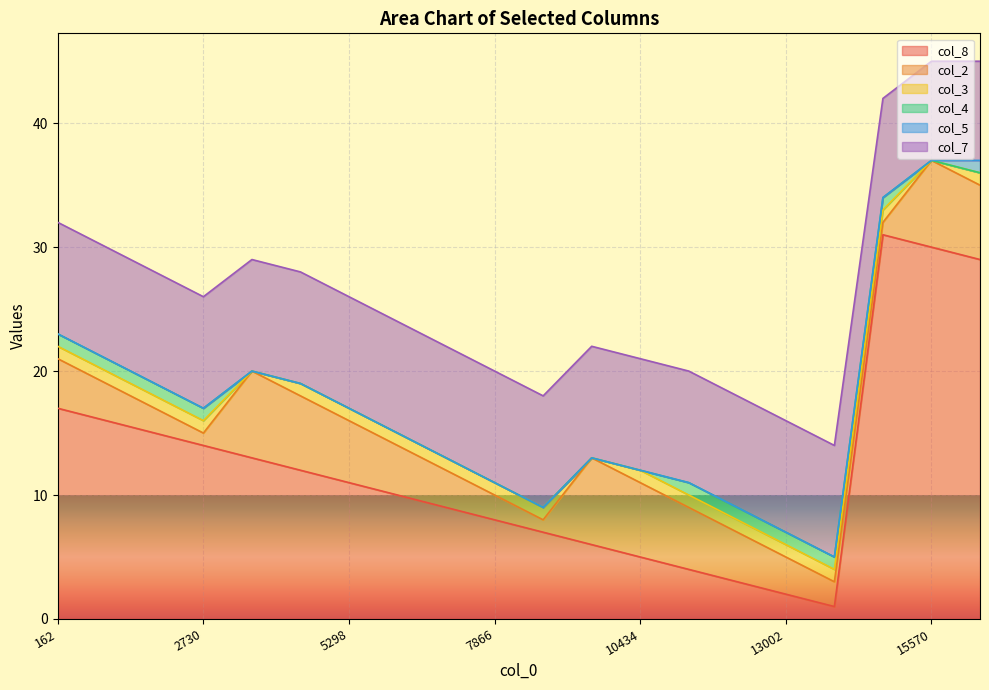

Does the chart display data point markers on the line(s)?

No